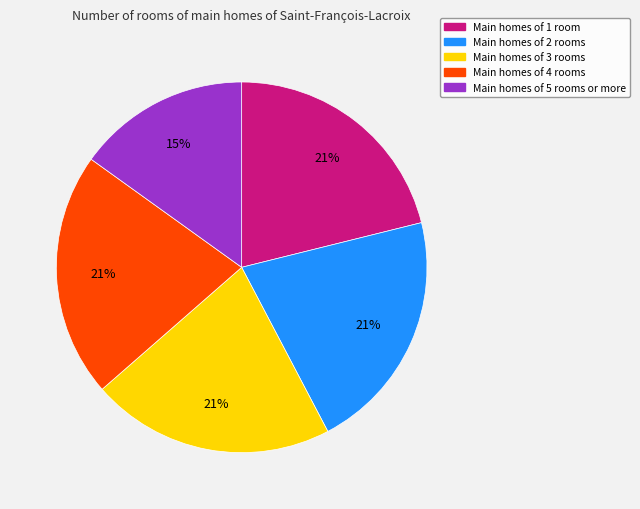

Count the number of slices in the pie.

5